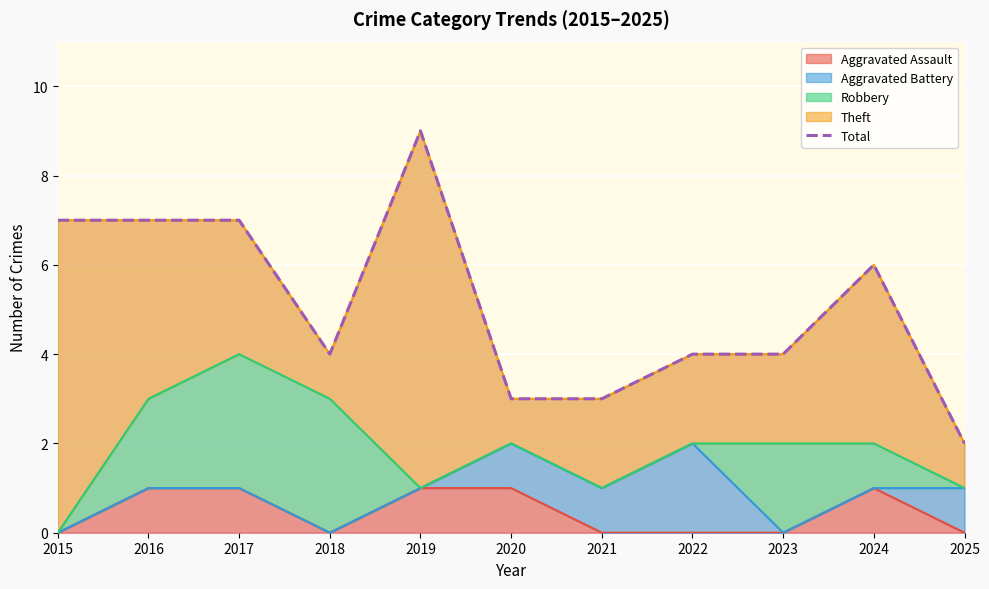

The value of Aggravated Assault at 2024 is 0. True or false?

False